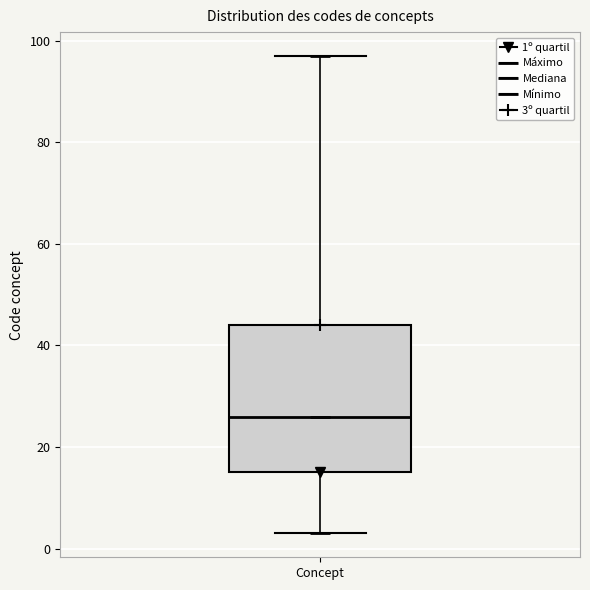

Transcribe this box plot: give where the median line is, the range the box spans, and where the two whiskers end, as read against the y-axis. The values are not printed on the chart, so give them approximately, as read against the axis.

median 26, box 16 to 44, whiskers 4 to 98